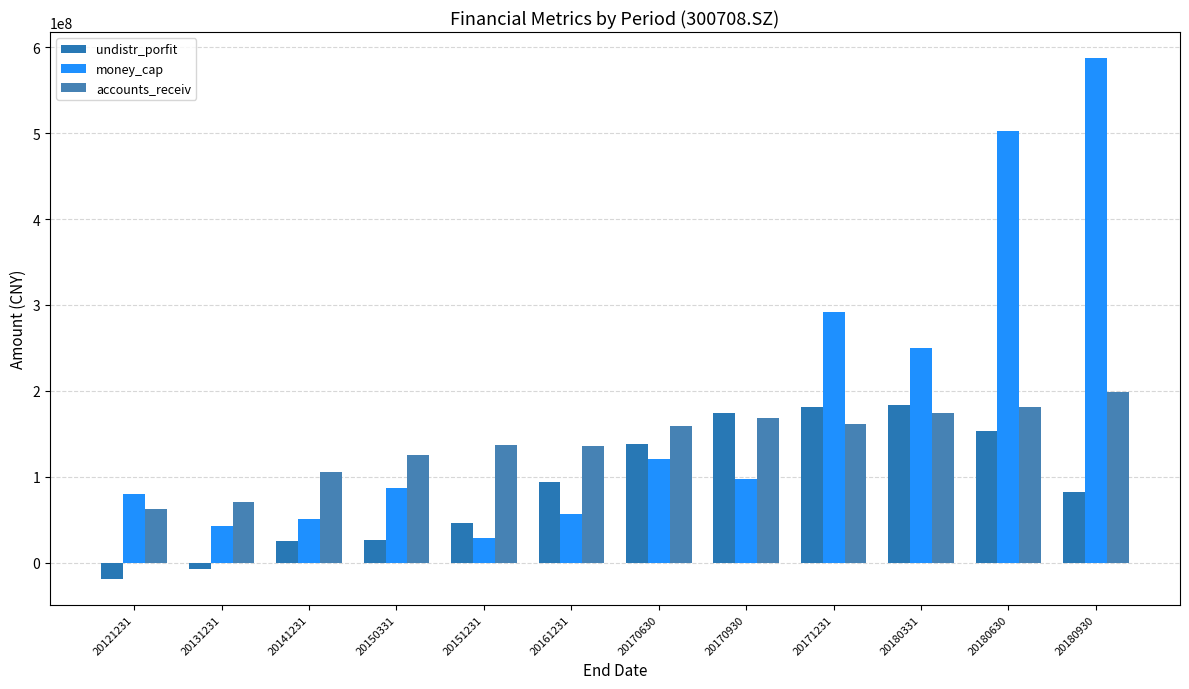

How many data points in money_cap are above 97905653?

6